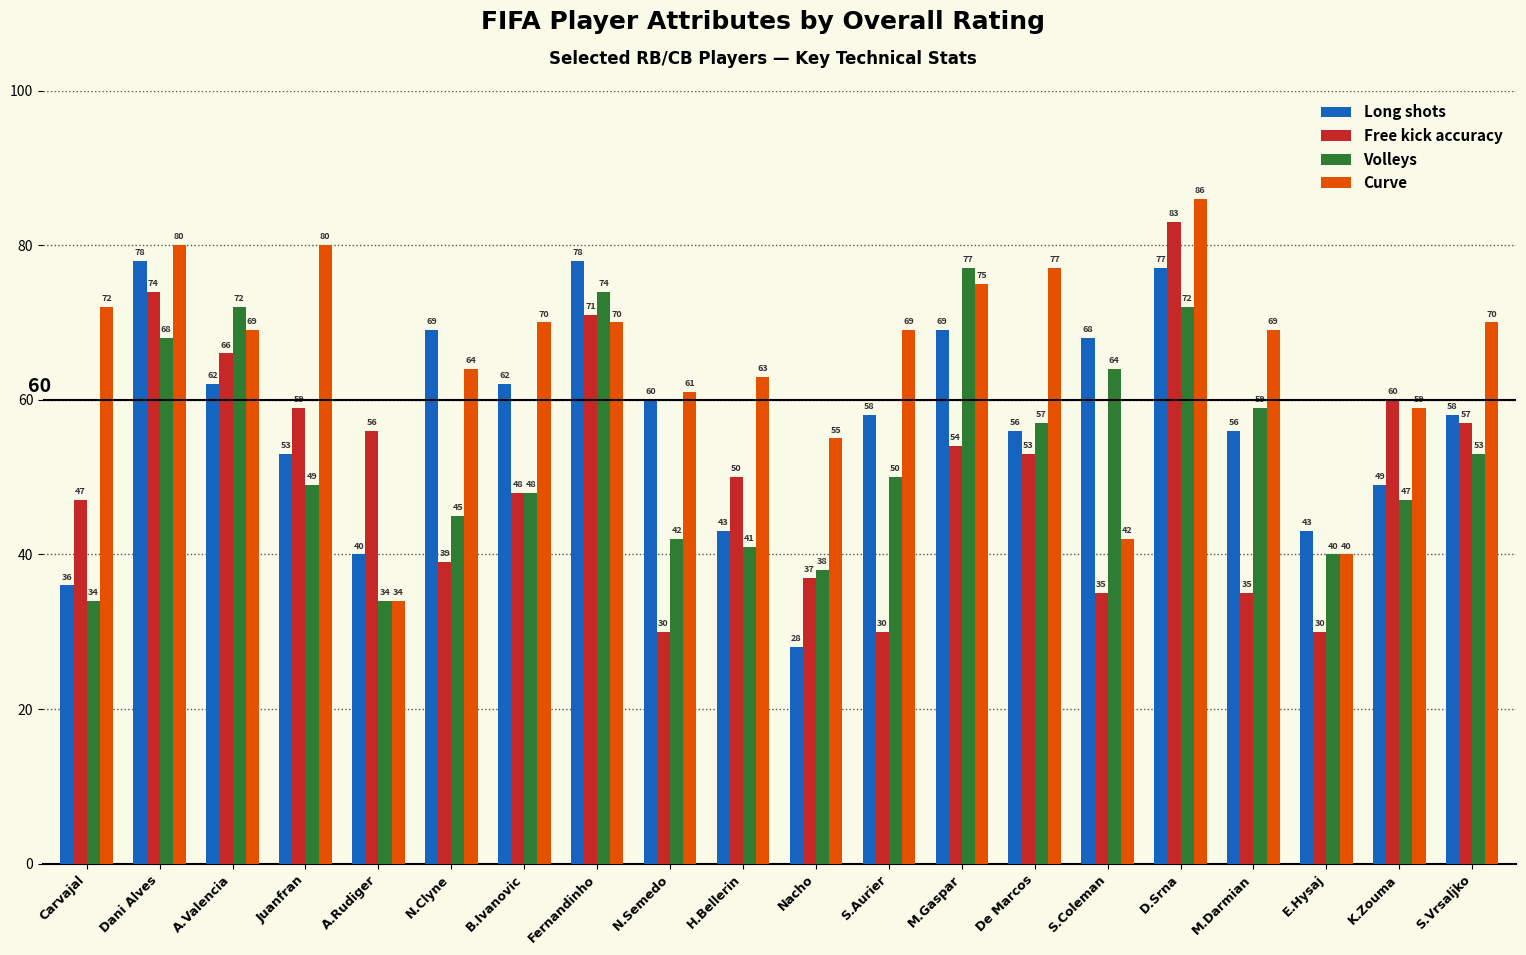

Between S.Aurier and S.Coleman, which series saw the biggest shift?

Curve